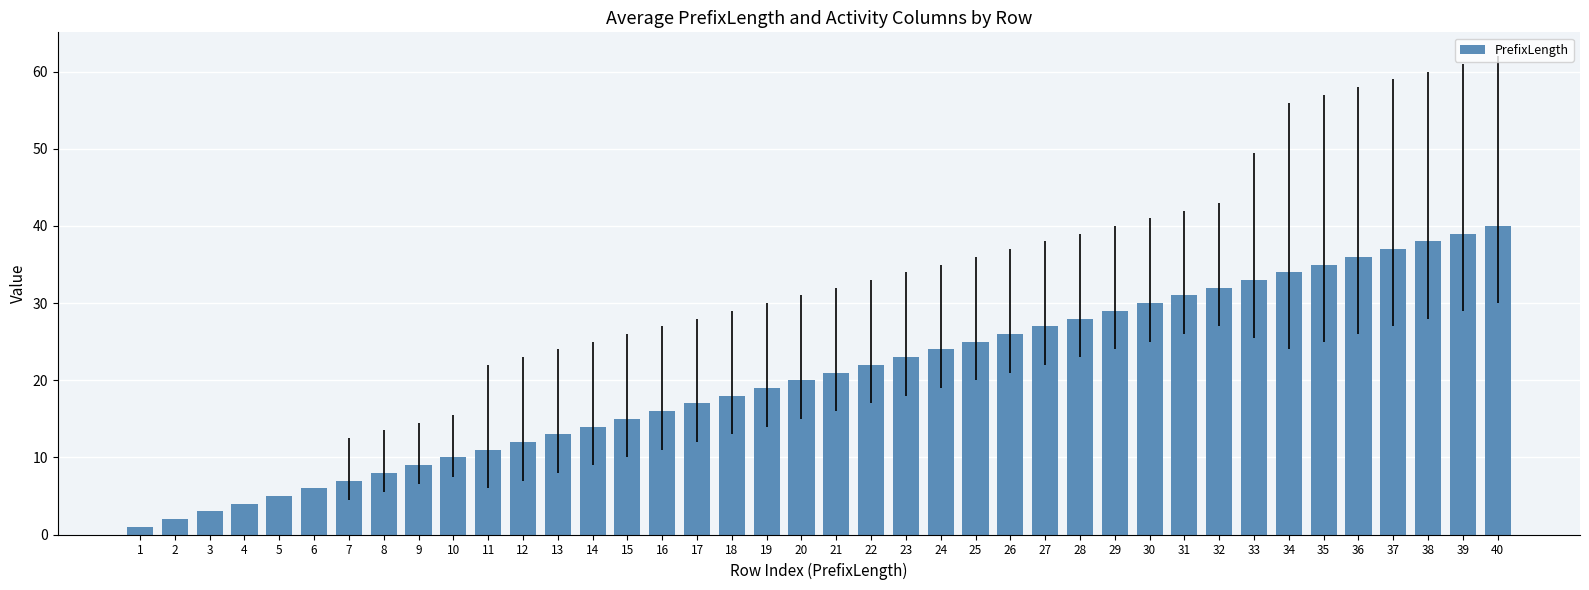

Rank the categories by value from lowest to highest.

1, 2, 3, 4, 5, 6, 7, 8, 9, 10, 11, 12, 13, 14, 15, 16, 17, 18, 19, 20, 21, 22, 23, 24, 25, 26, 27, 28, 29, 30, 31, 32, 33, 34, 35, 36, 37, 38, 39, 40